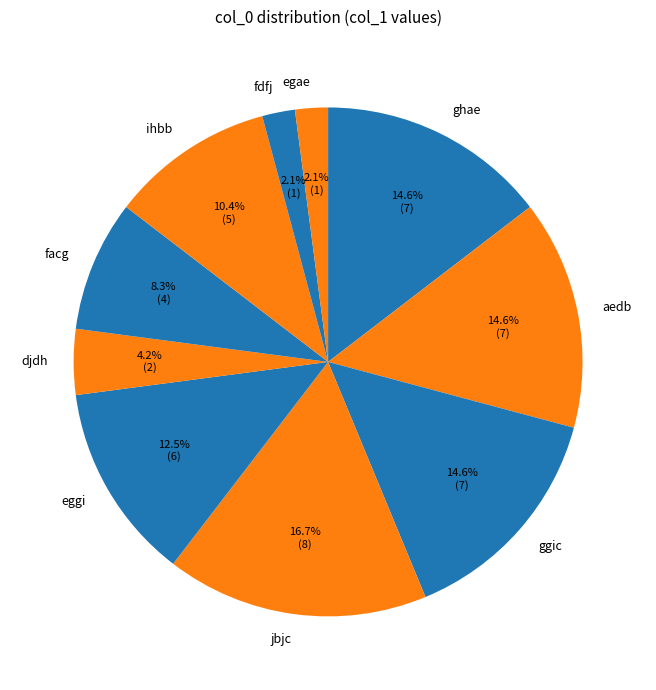

Which has a higher value, facg or egae?

facg